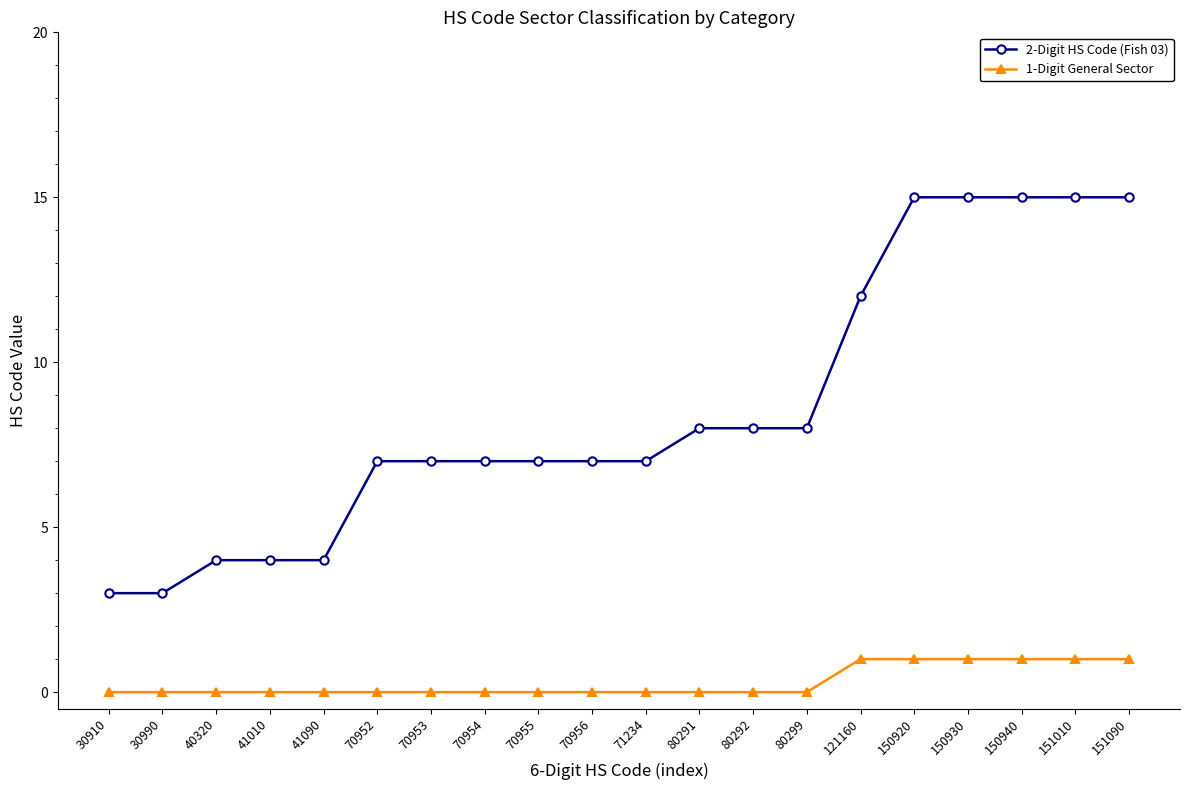

True or false: 1-Digit General Sector and 2-Digit HS Code (Fish 03) cross at least once.

False